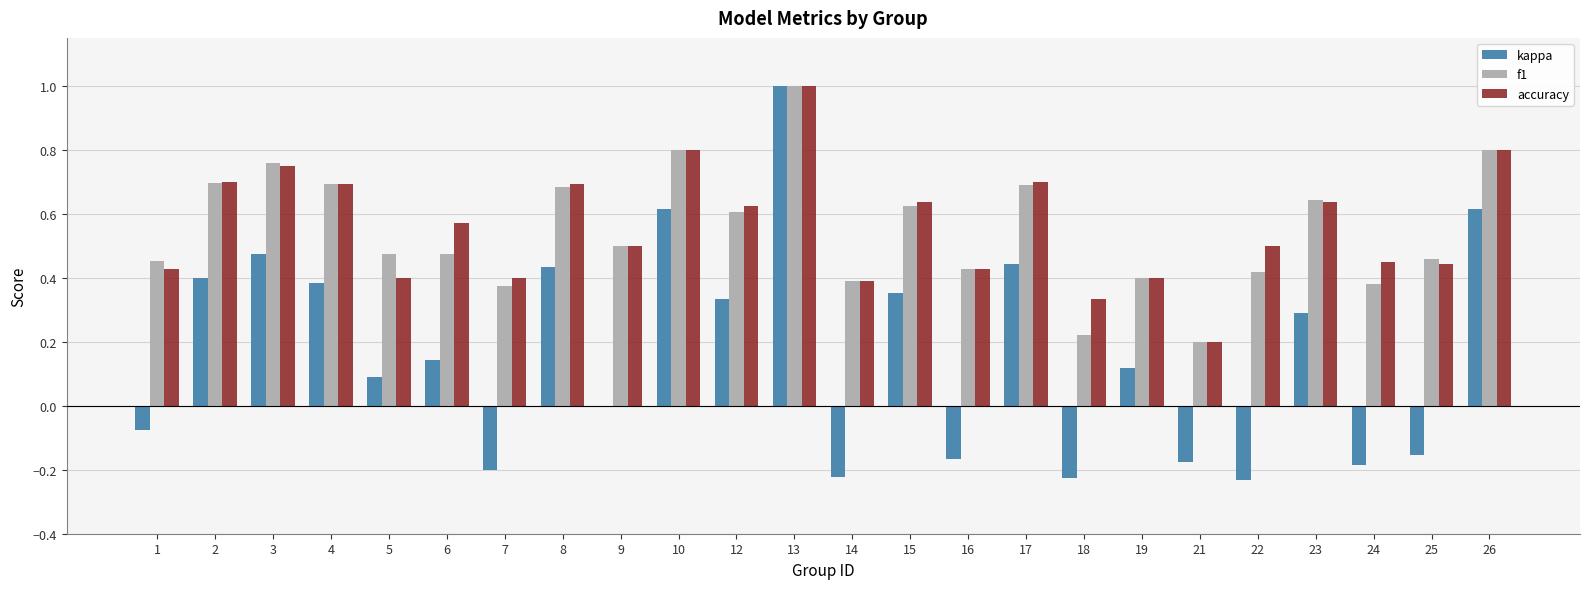

Between 7 and 9, which series saw the biggest shift?

kappa